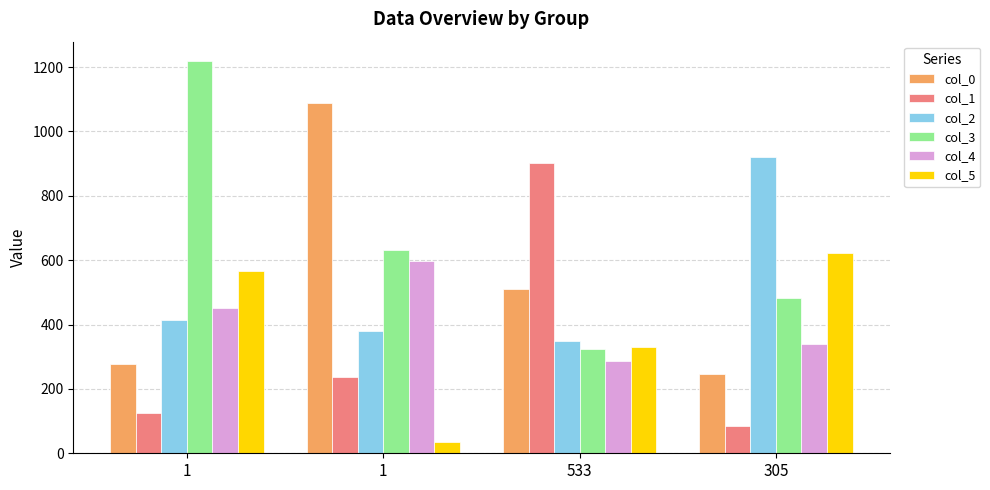

What is the sum of the col_2 values at 305 and 533?

1269